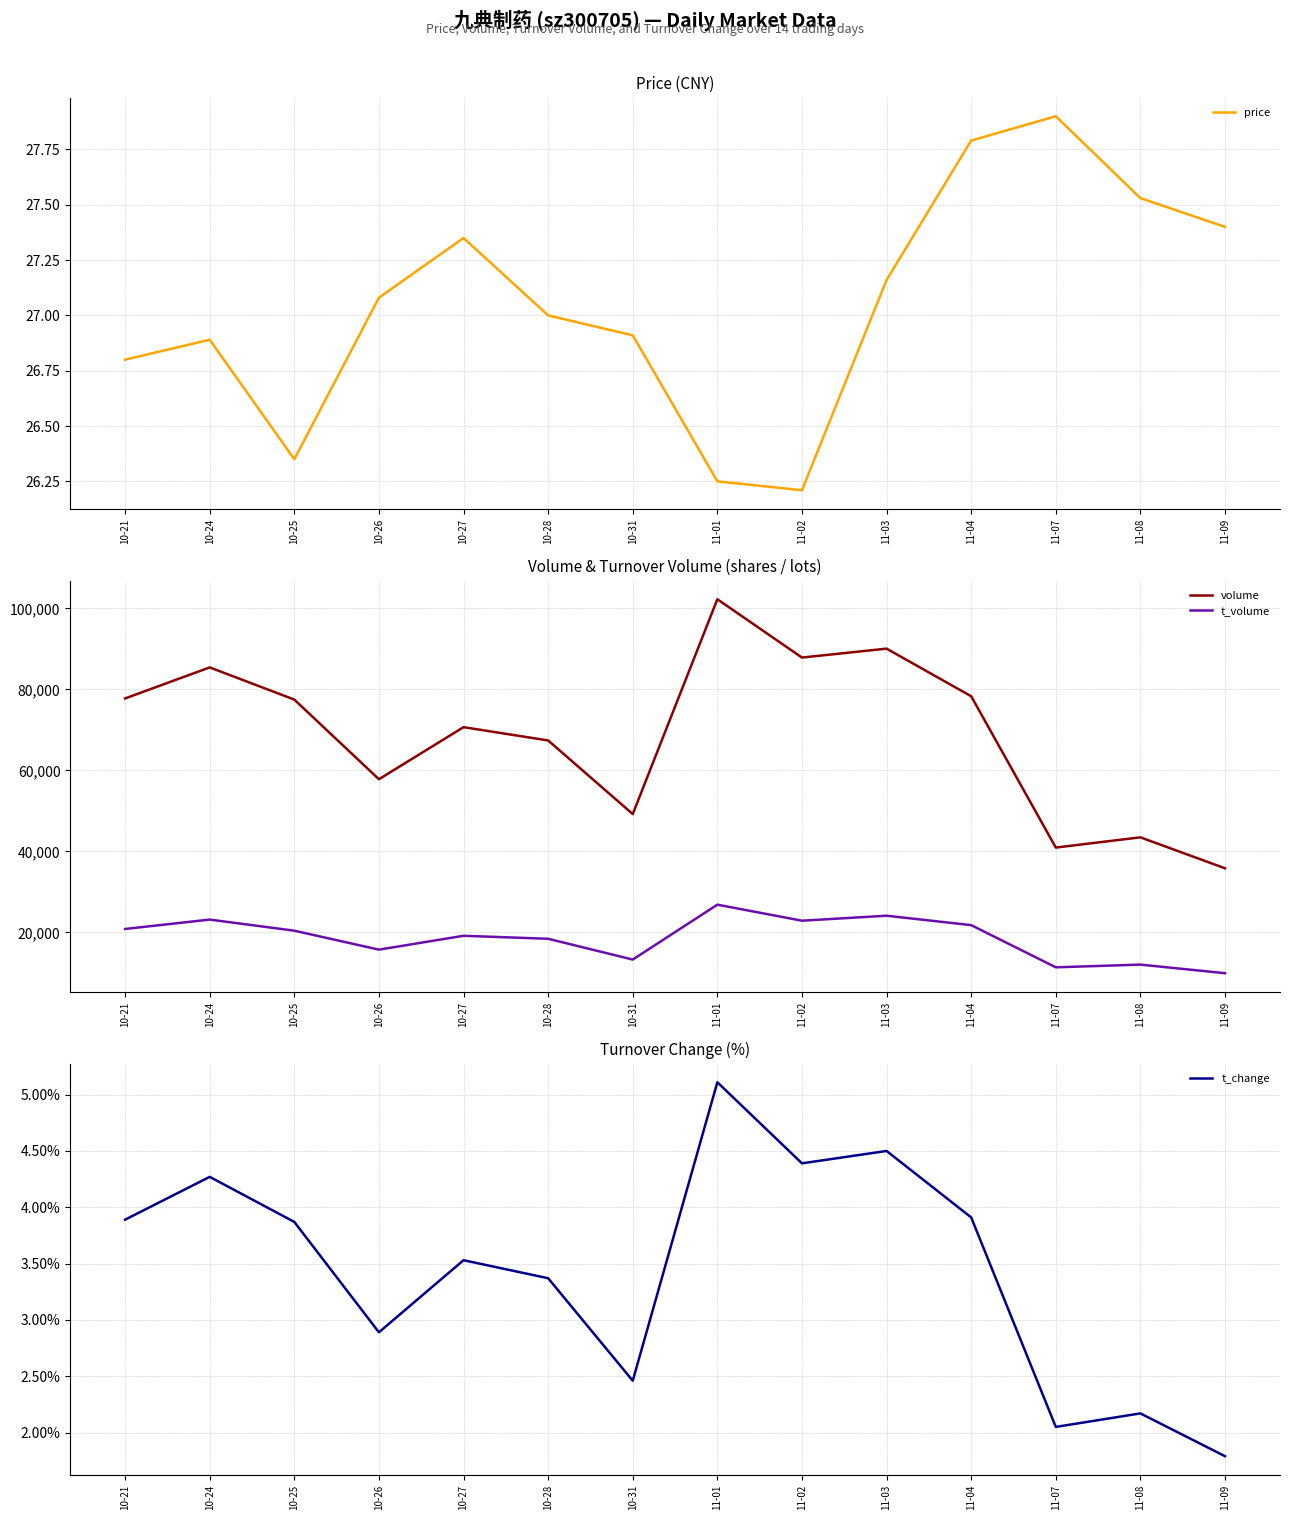

Reading left to right, extract all data points from this chart.

price: 26.8	26.9	26.4	27.1	27.4	27.0	26.9	26.2	26.2	27.2	27.8	27.9	27.5	27.4
volume: 77778.0	85445.0	77495.0	57816.0	70679.0	67398.0	49212.0	102283.0	87877.0	90080.0	78318.0	40933.0	43461.0	35818.0
t_volume: 20821.0	23142.0	20396.0	15715.0	19139.0	18399.0	13264.0	26825.0	22866.0	24097.0	21771.0	11350.0	12017.0	9894.0
t_change: 3.9	4.3	3.9	2.9	3.5	3.4	2.5	5.1	4.4	4.5	3.9	2.0	2.2	1.8